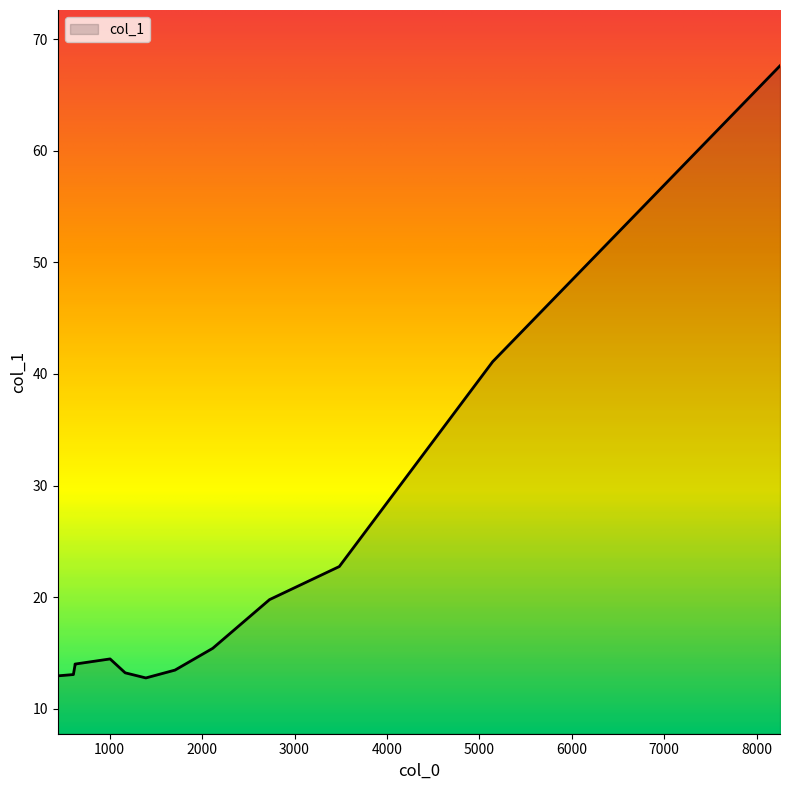

Does the chart have visible grid lines?

No